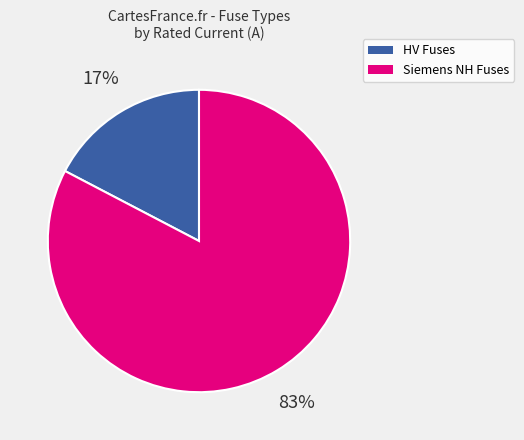

How many slices are in this pie chart?

2